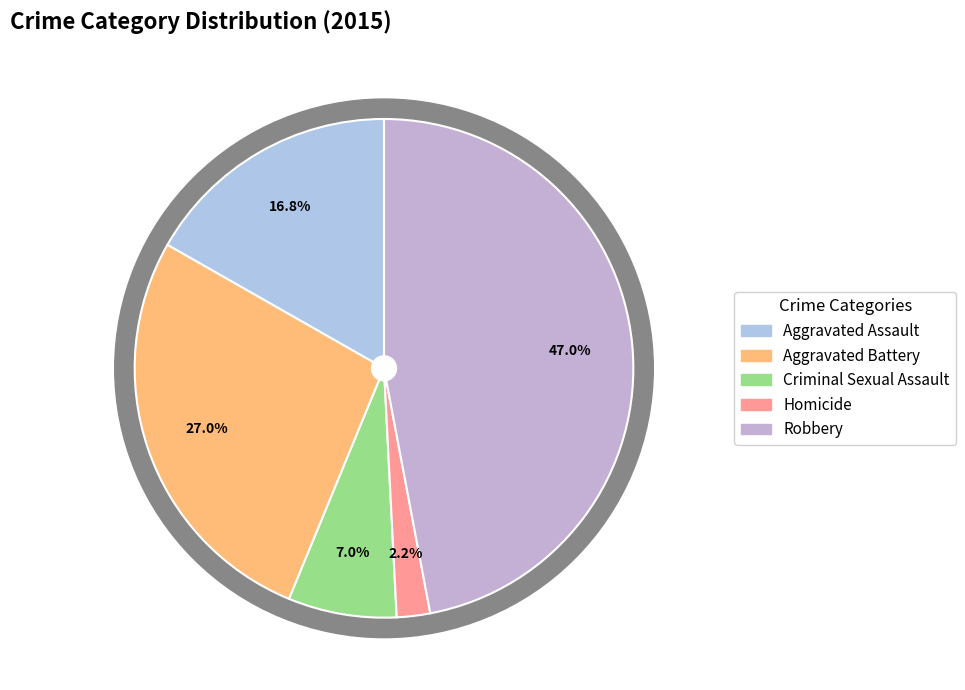

Between Aggravated Assault and Homicide, which is larger?

Aggravated Assault